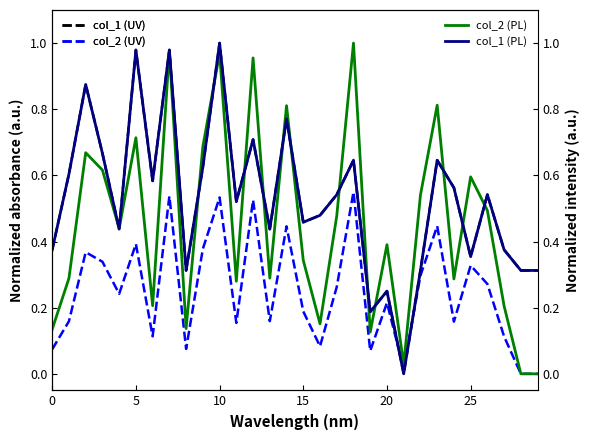

Where is col_1 (PL) nearest to the value 0?

21